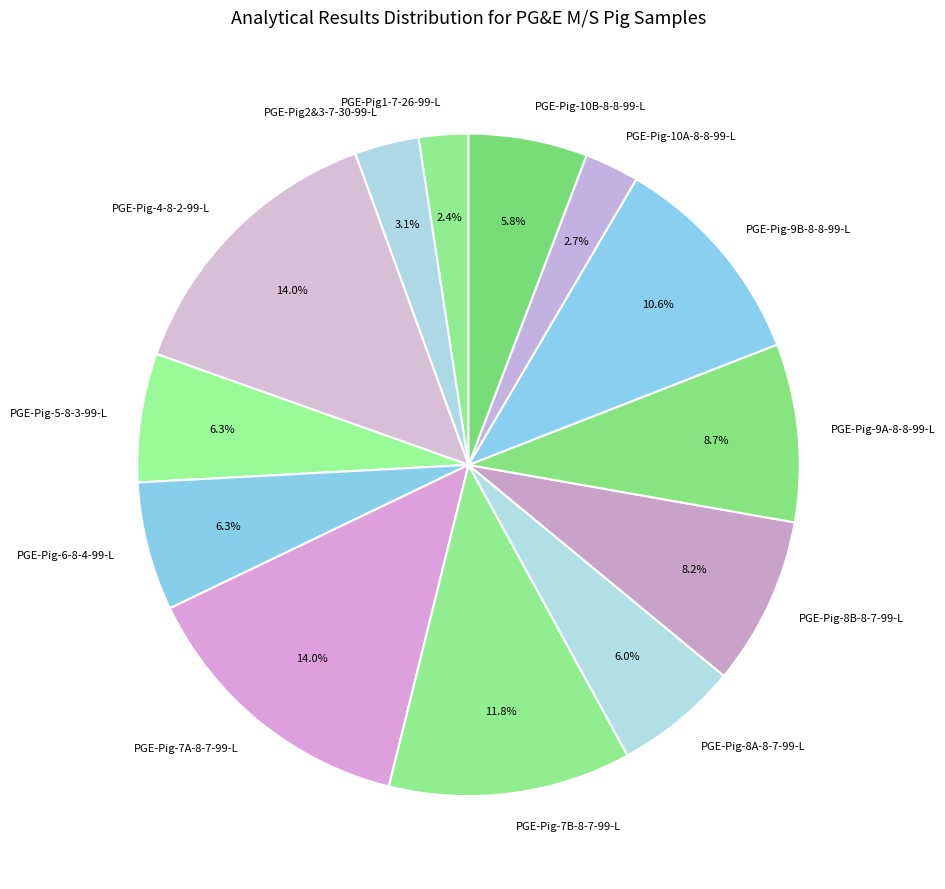

What percentage is the PGE-Pig-4-8-2-99-L slice, to the nearest percent?

14%